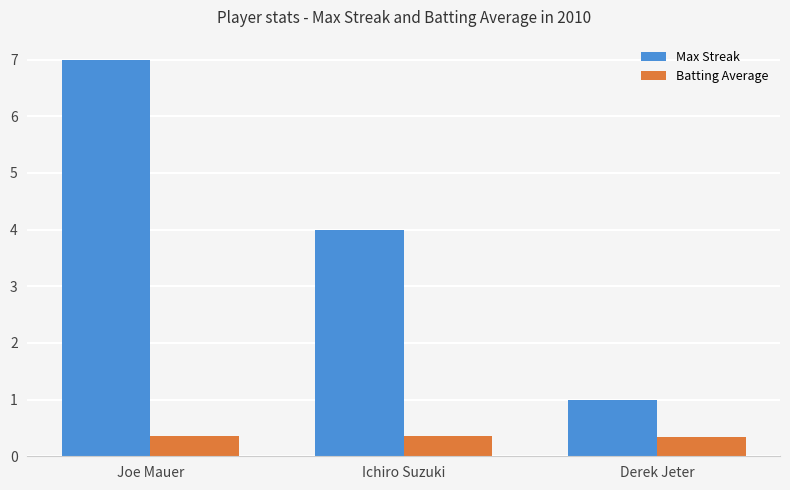

Which series has the widest spread of values?

Max Streak